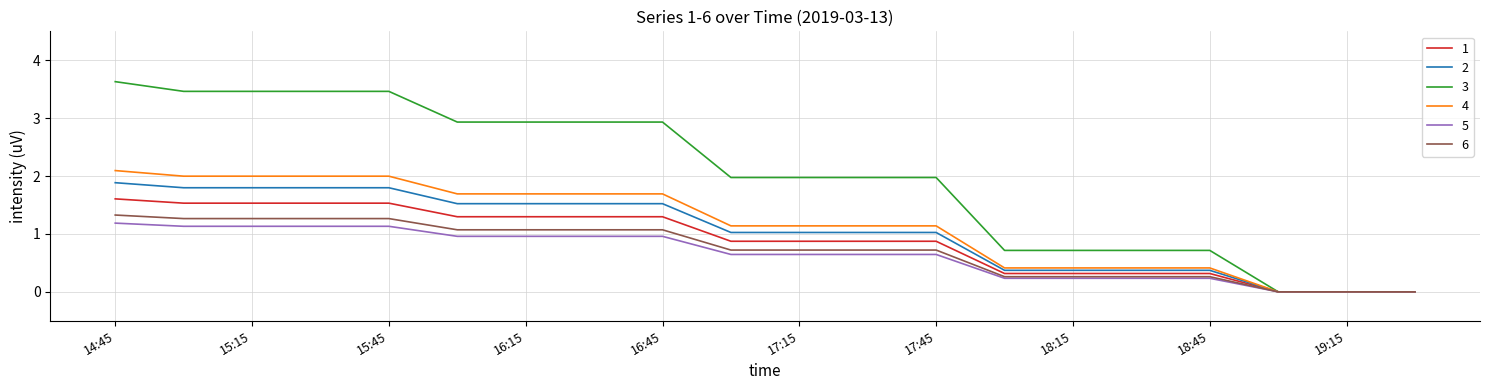

What is the average value of the 4 series?

1.2